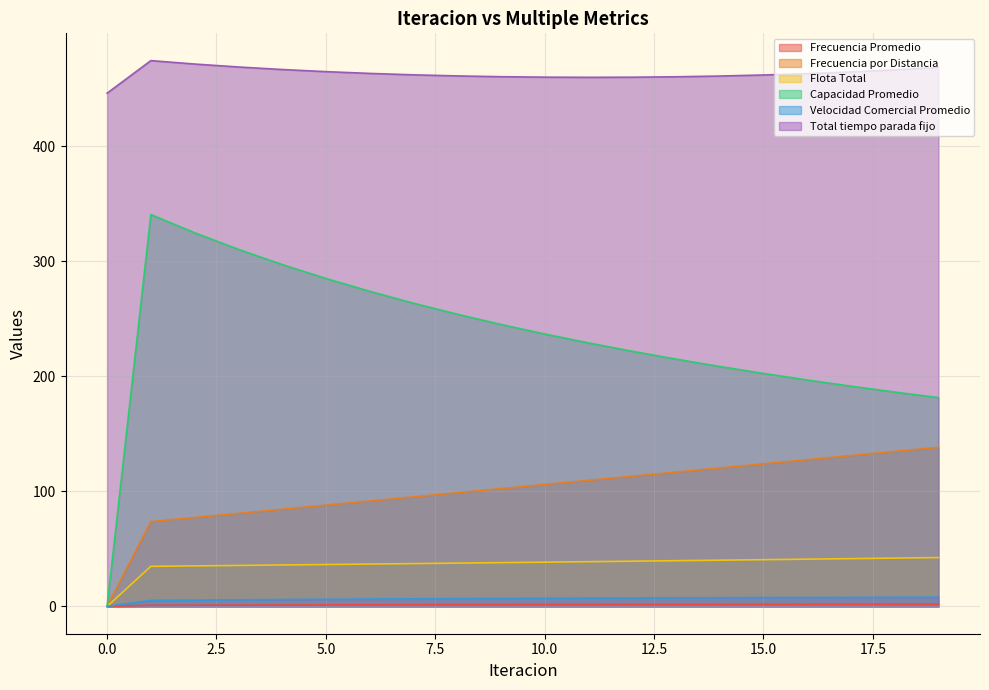

The Flota Total series shows 68.6 at 15. True or false?

False